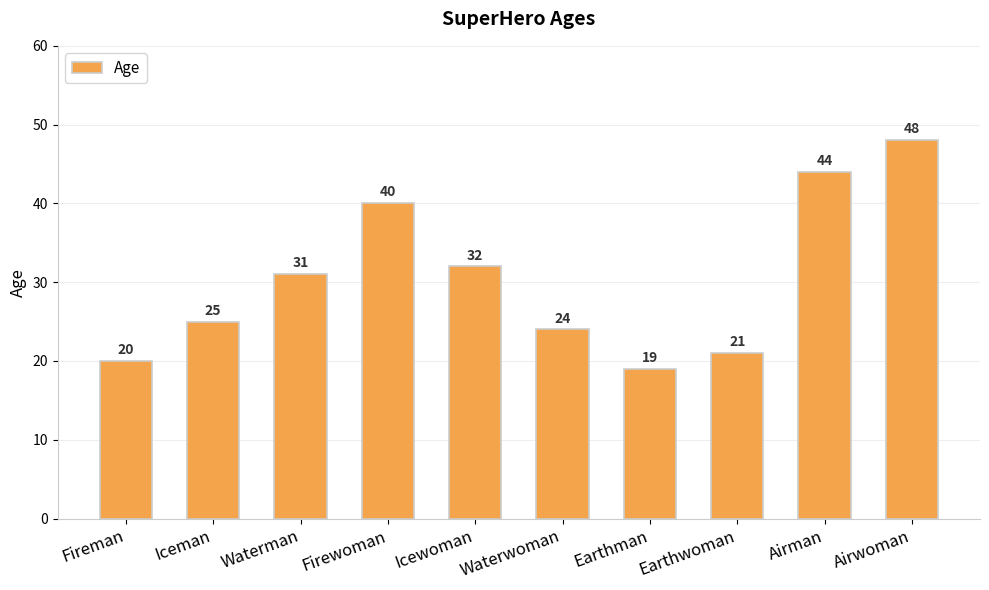

List the labels in order of value, largest first.

Airwoman, Airman, Firewoman, Icewoman, Waterman, Iceman, Waterwoman, Earthwoman, Fireman, Earthman